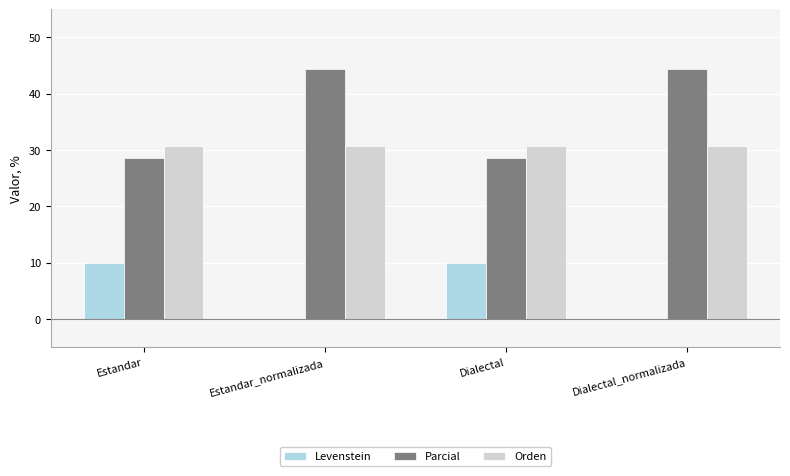

What is the maximum value for Parcial?

44.4